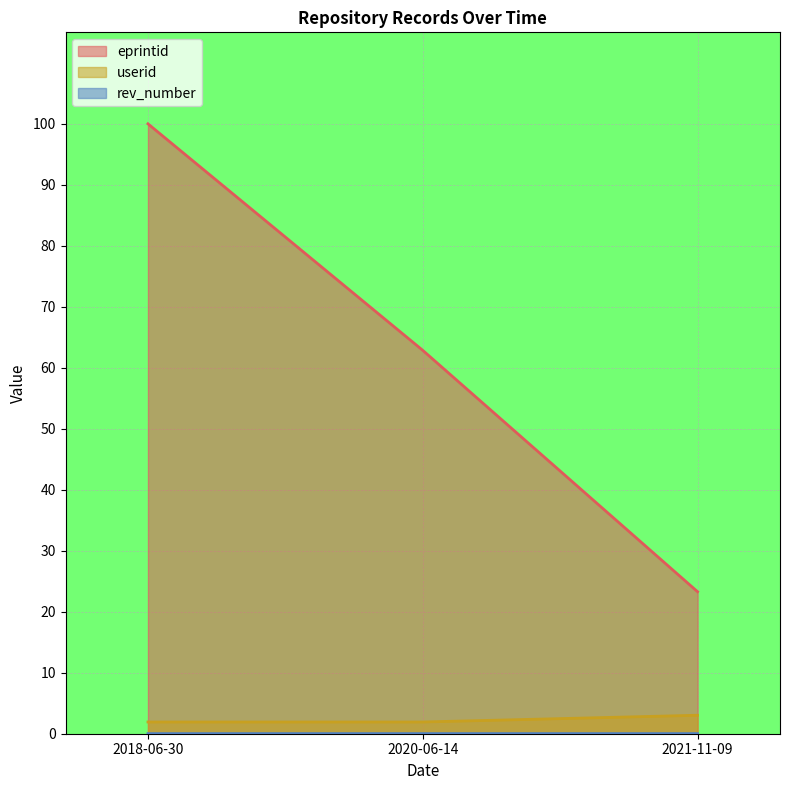

What is the label of the 1st point from the left?

2018-06-30